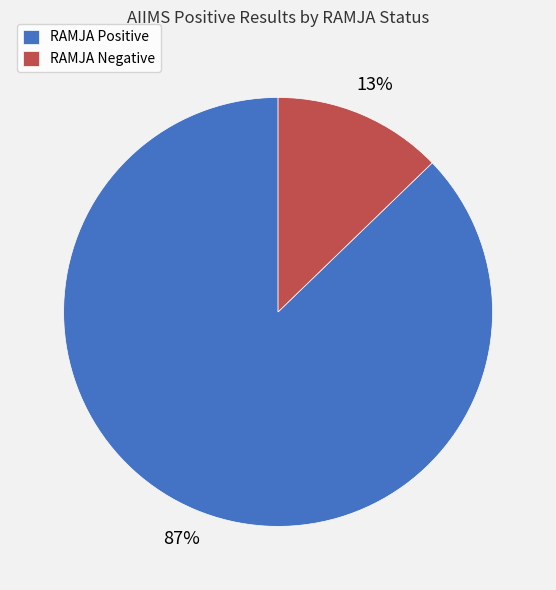

Between RAMJA Positive and RAMJA Negative, which is larger?

RAMJA Positive